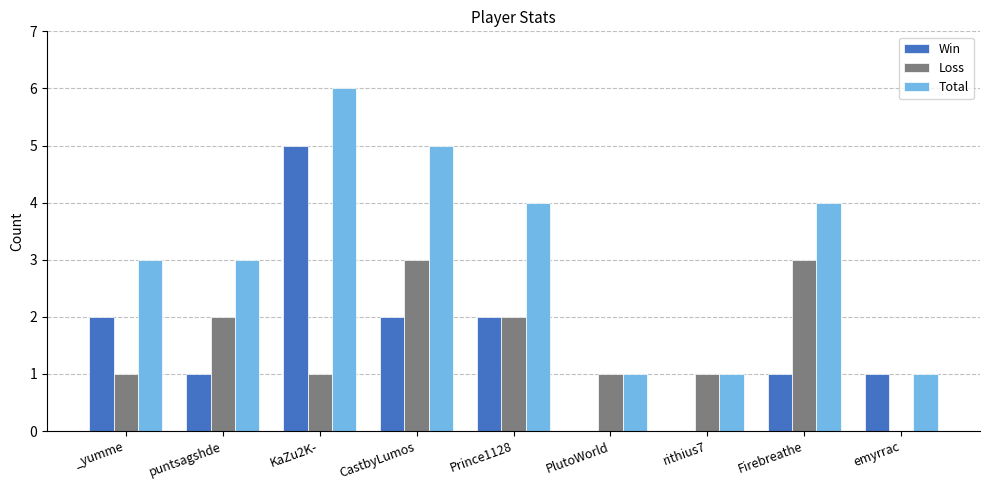

Which series changed the most between puntsagshde and PlutoWorld?

Total